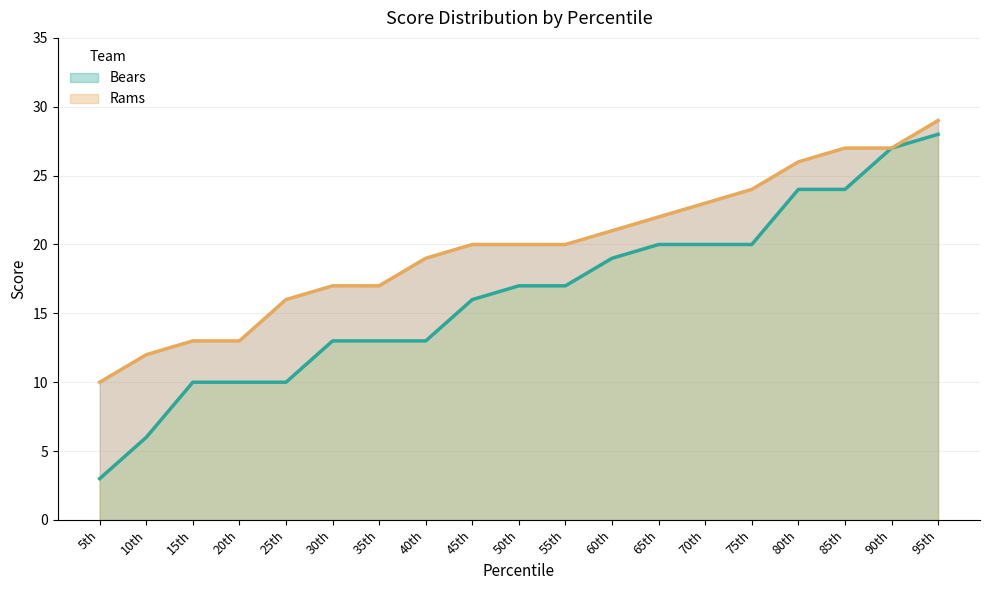

What is the sum of the Bears values at 95th and 70th?

48